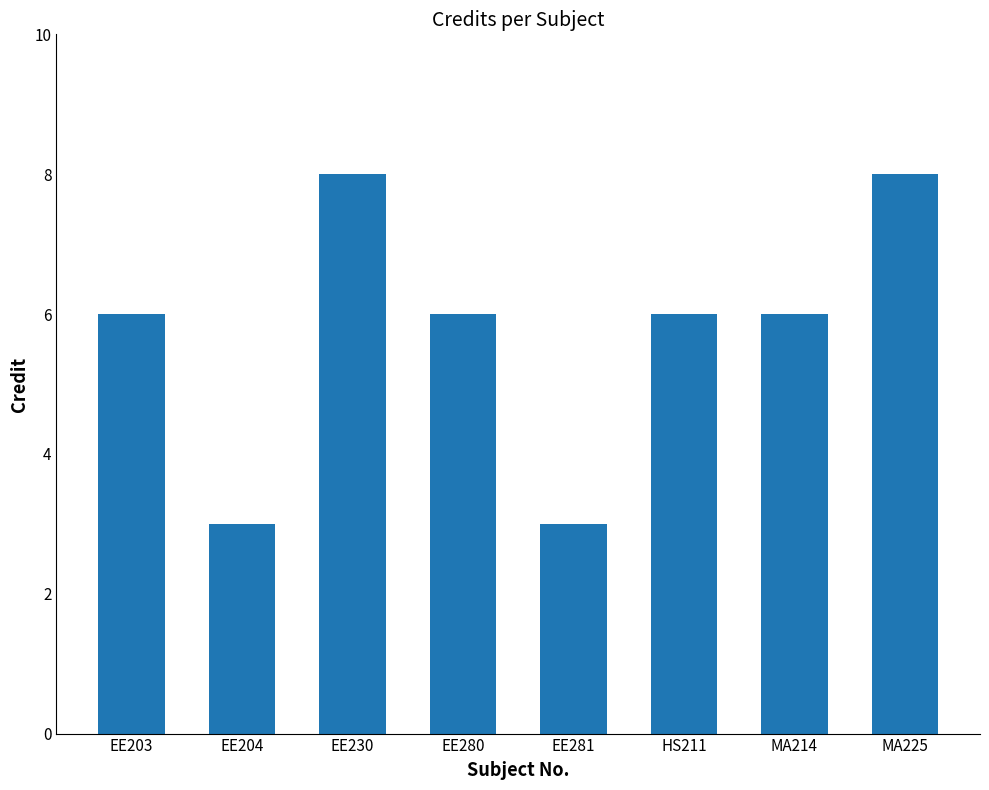

Approximately how many times larger is the value at EE280 compared to HS211?

1.0